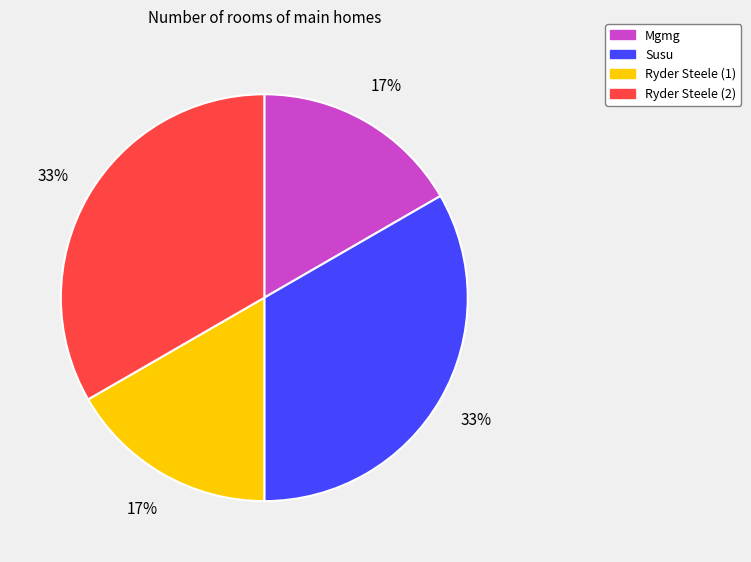

To the nearest percent, what percentage of the pie is Susu?

33%